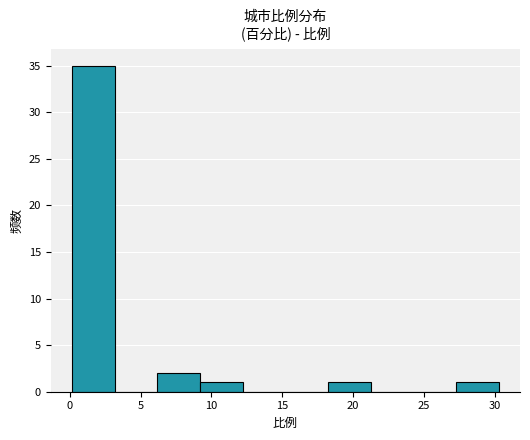

How tall is the bar that spans 18.0 to 21.0 on the x-axis? Neither the bar edges nor the heights are printed on the chart, so give them approximately, as read against the axes.

1